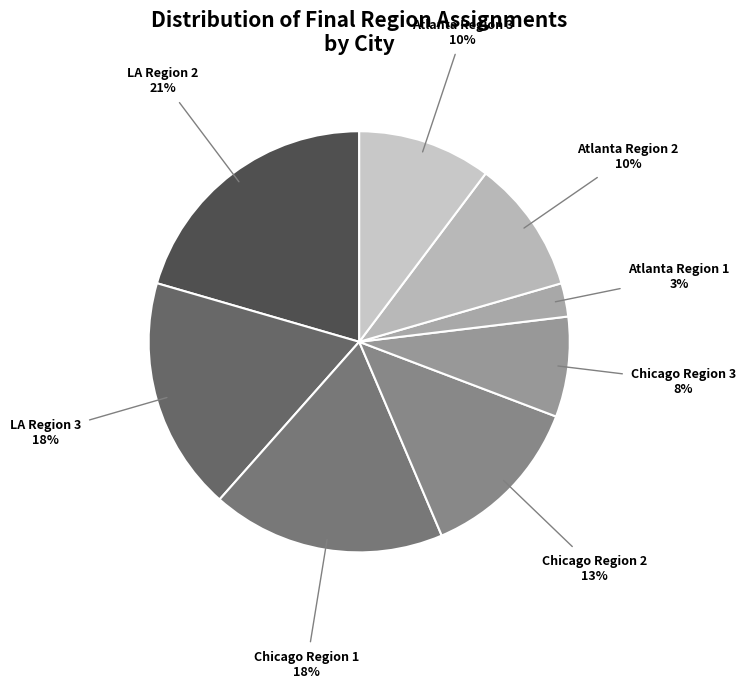

What is the largest slice in the pie chart?

LA Region 2